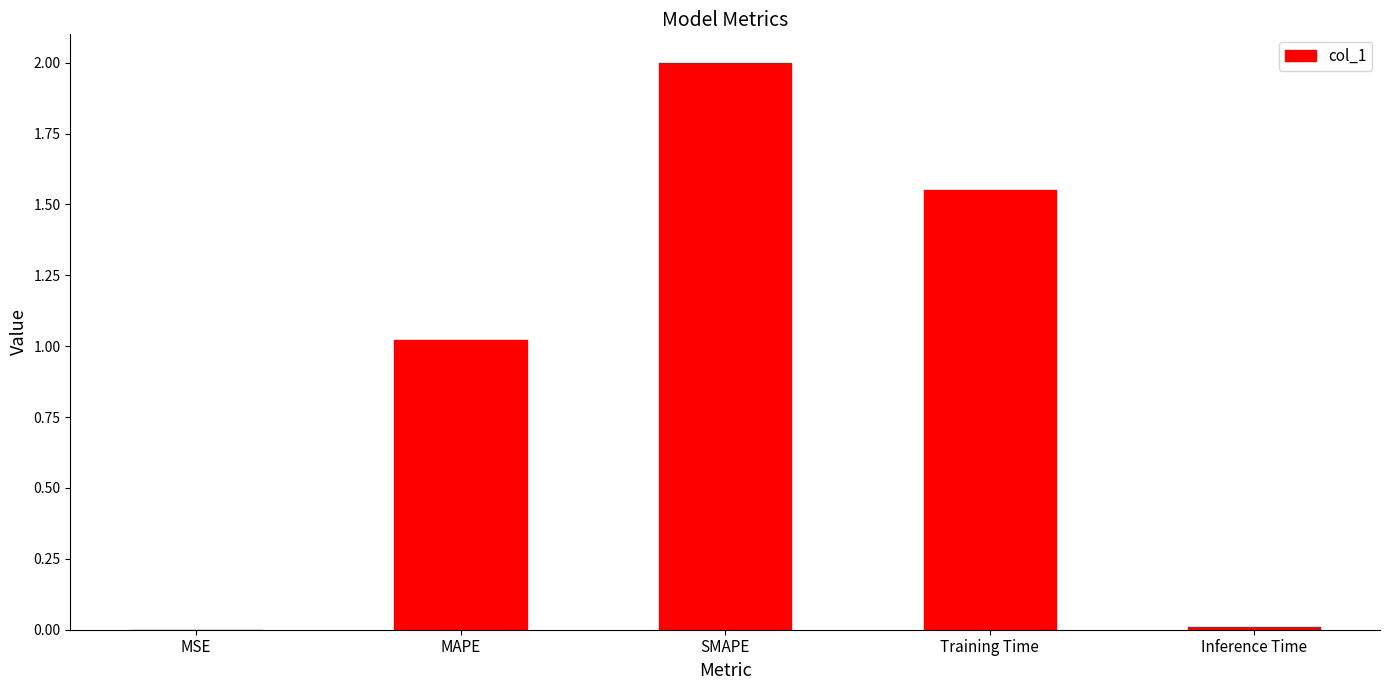

The chart shows a value of 1.5 at MAPE. True or false?

False